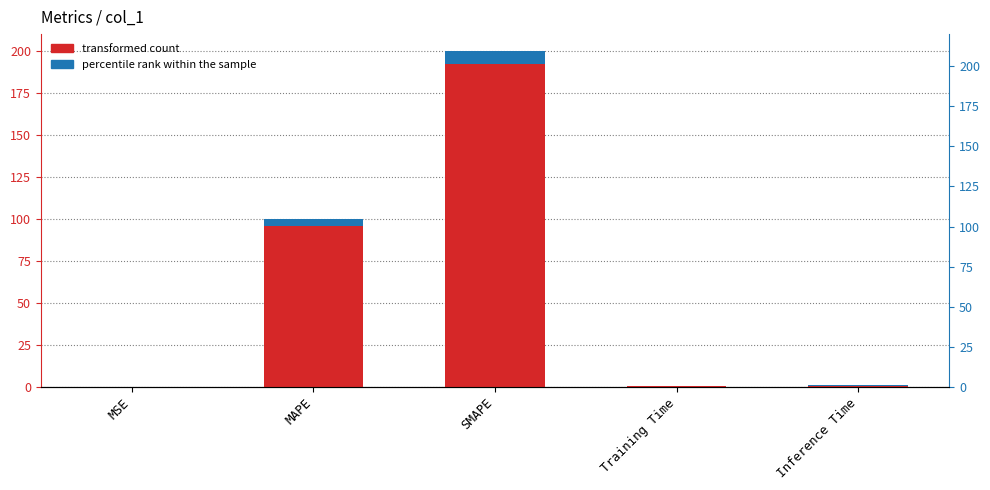

Which label corresponds to the smallest value in the chart?

MSE